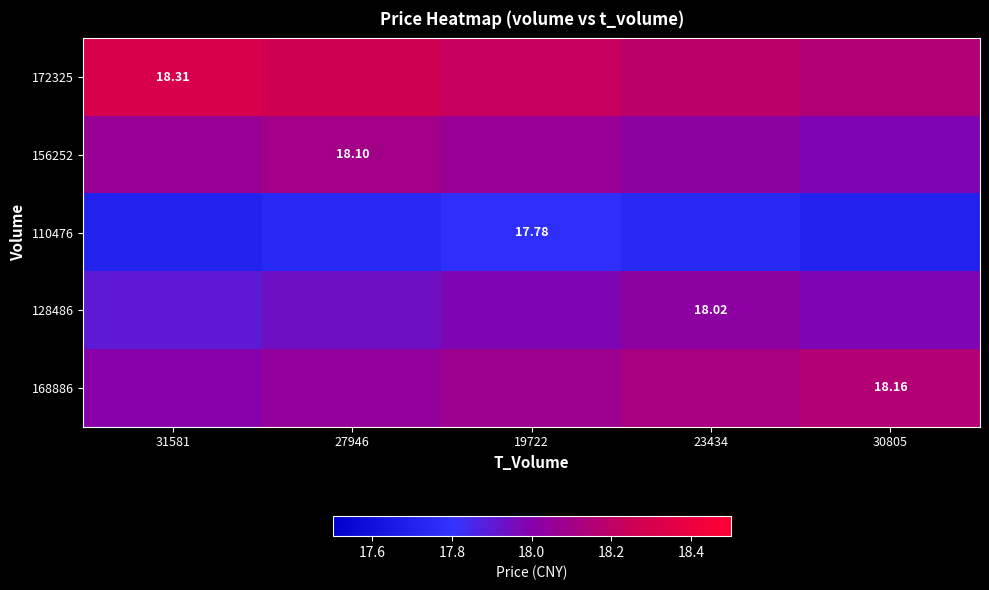

Which category has the highest value across all series?

31581